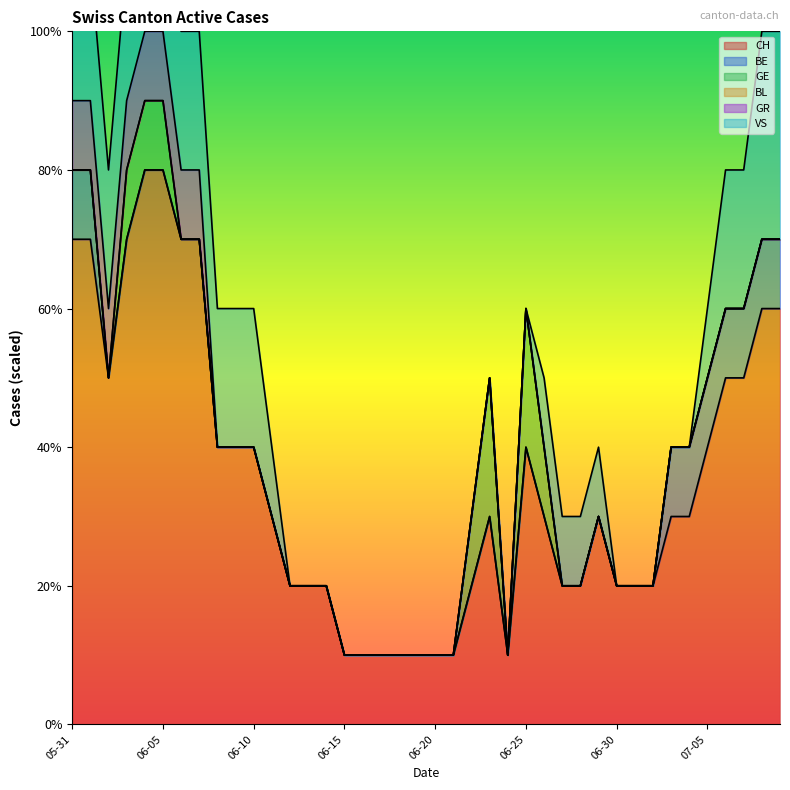

At which category is the sum across all series the highest?

2020-06-04